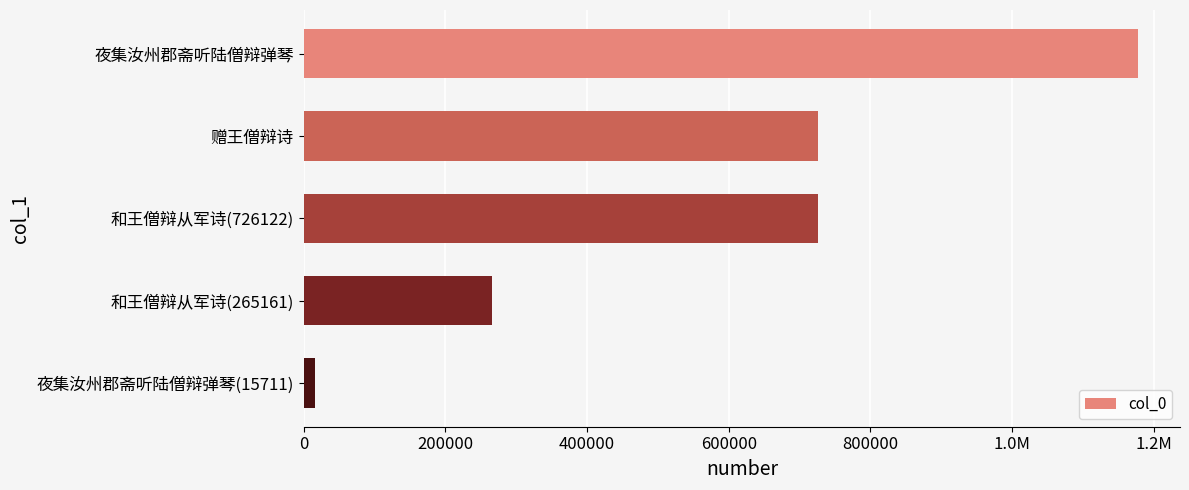

Are the bars horizontal?

Yes